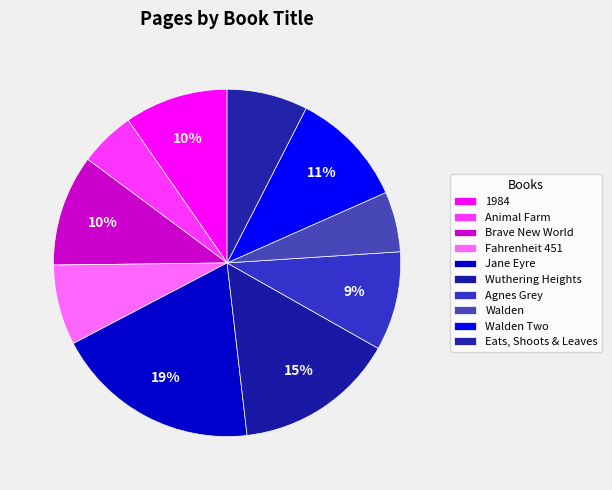

To the nearest percent, what is the average slice percentage?

10%